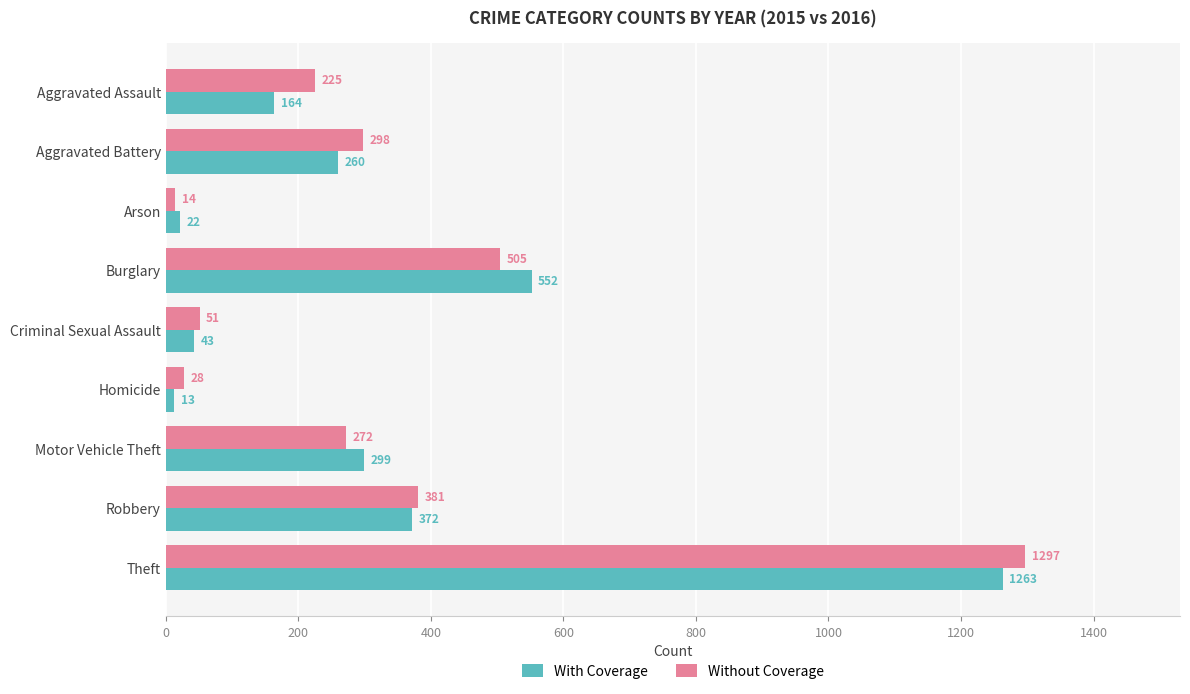

What is the average value of the Without Coverage series?

341